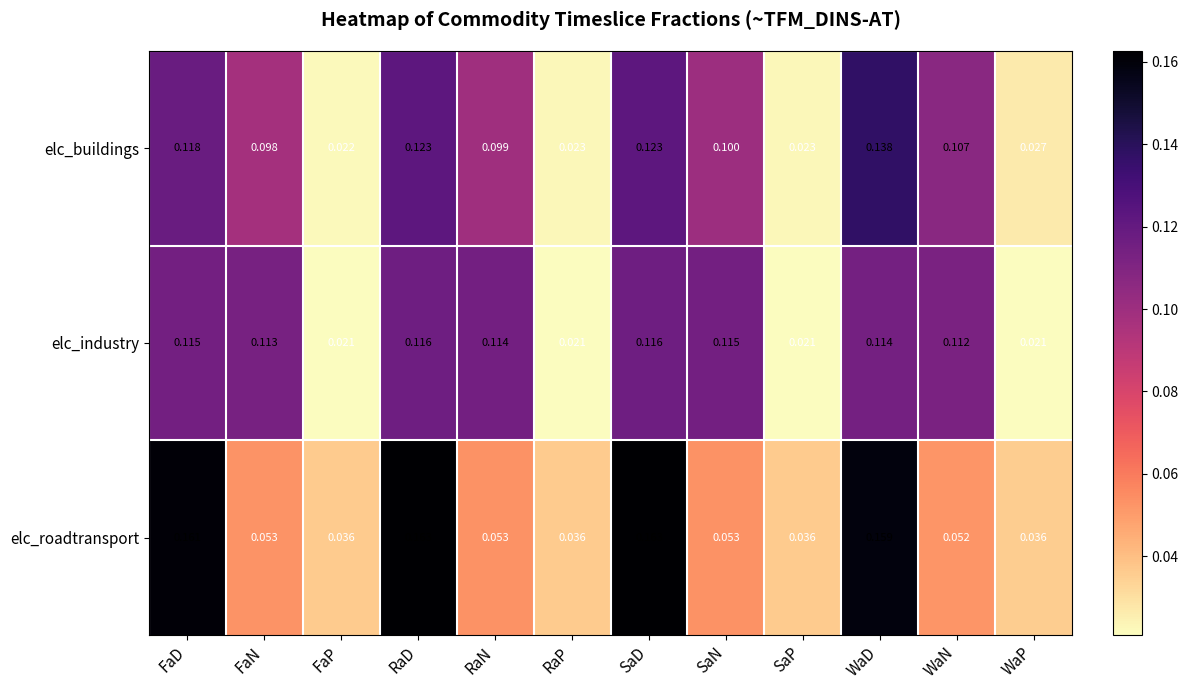

At which category is the sum across all series the highest?

WaD